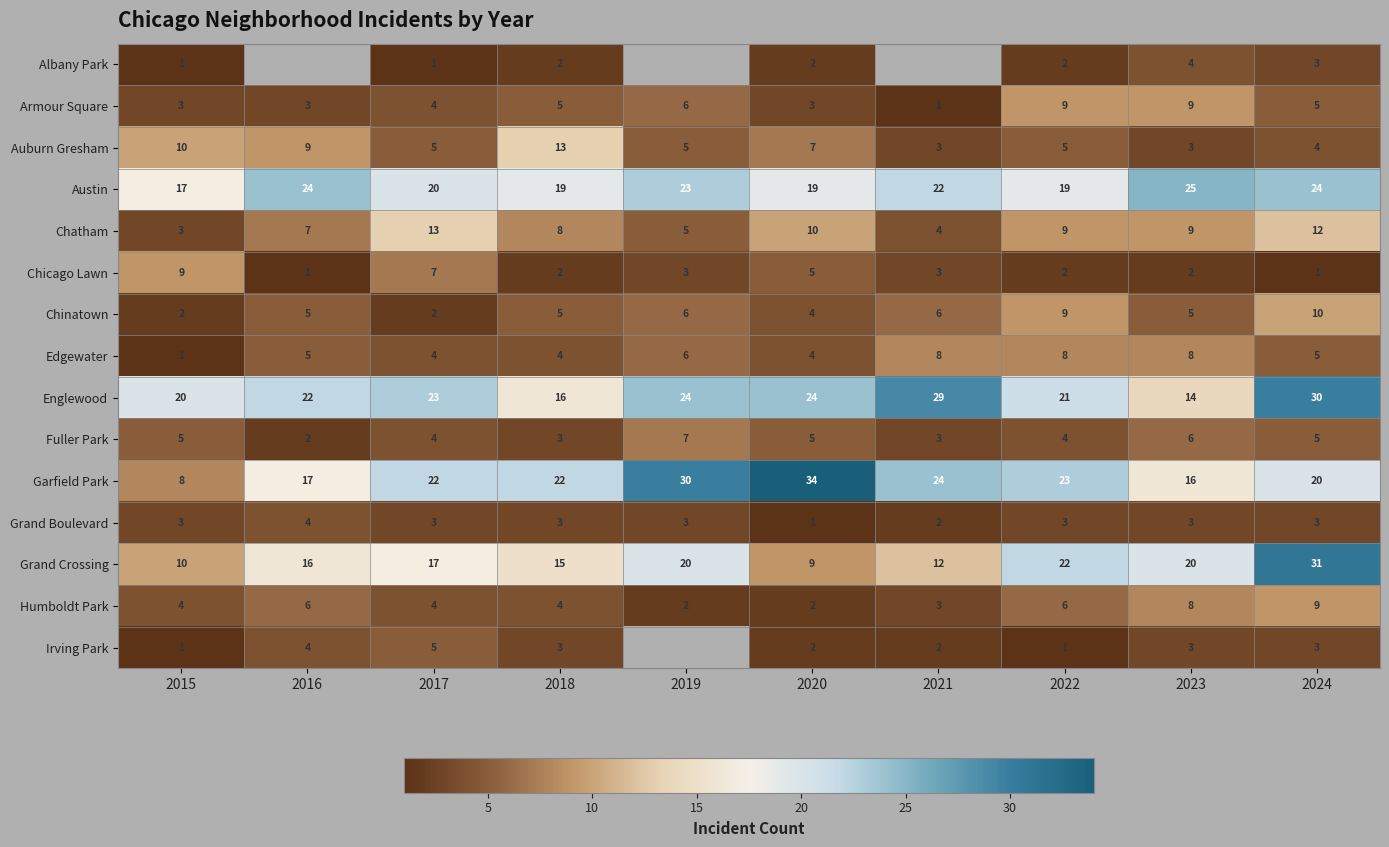

What is the approximate value of Armour Square at 2020?

3